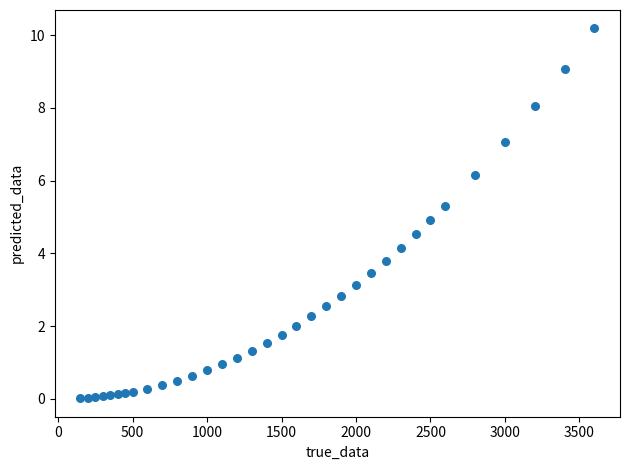

What is the range of Y values (max minus min)?

10.2